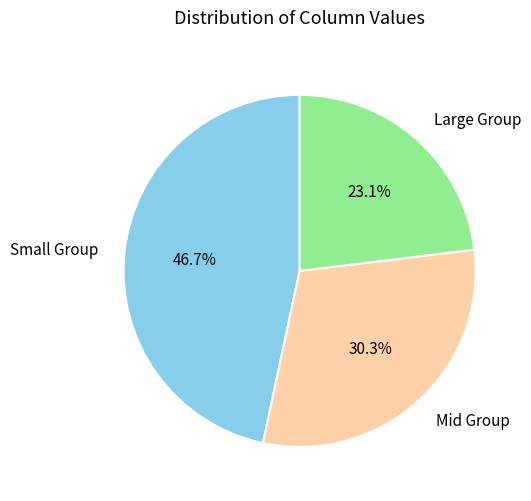

Do Small Group and Mid Group together represent more than half of the pie?

Yes